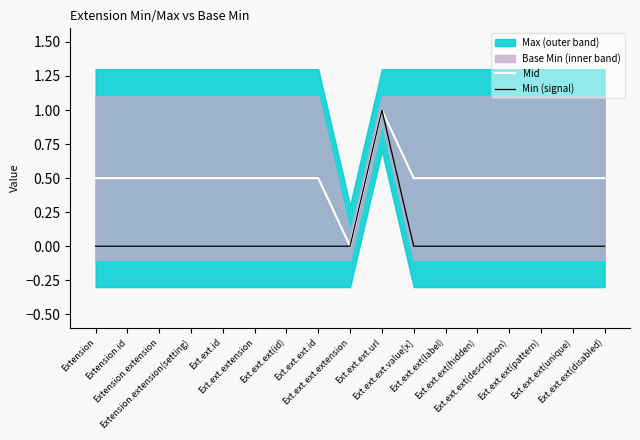

Which label corresponds to the smallest value in the chart?

Ext.ext.ext.extension